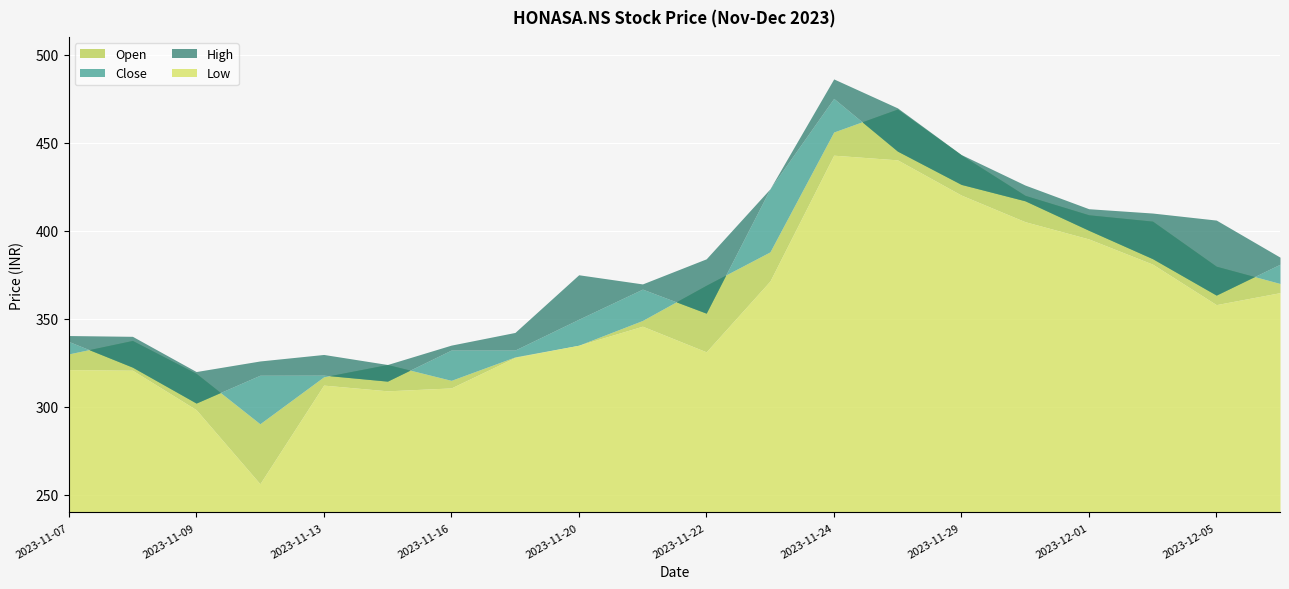

What is the lowest value of the Open series?

290.4